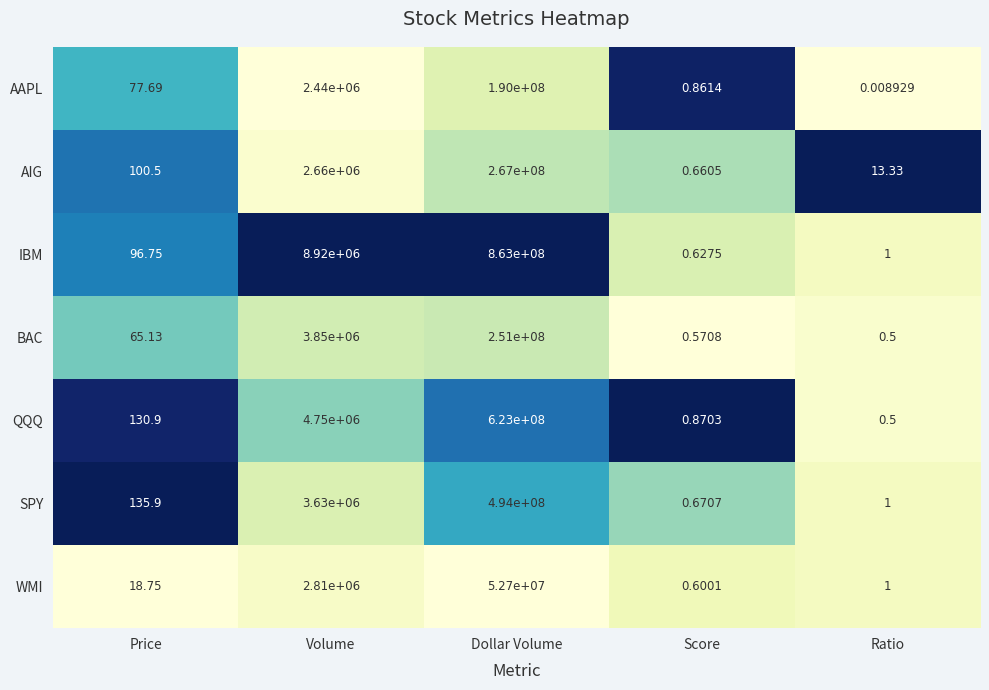

List the series in order of their peak value, highest first.

IBM, QQQ, SPY, AIG, BAC, AAPL, WMI